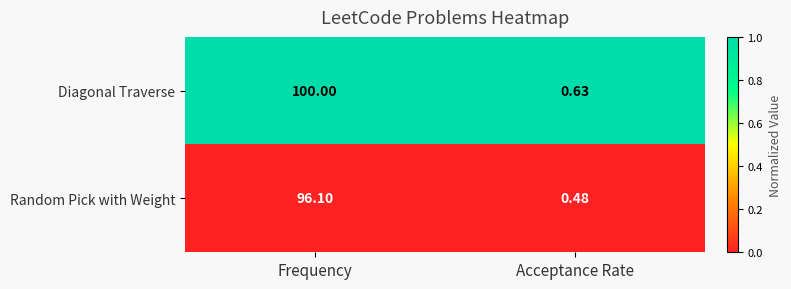

List the series in order of their overall mean, highest first.

Diagonal Traverse, Random Pick with Weight